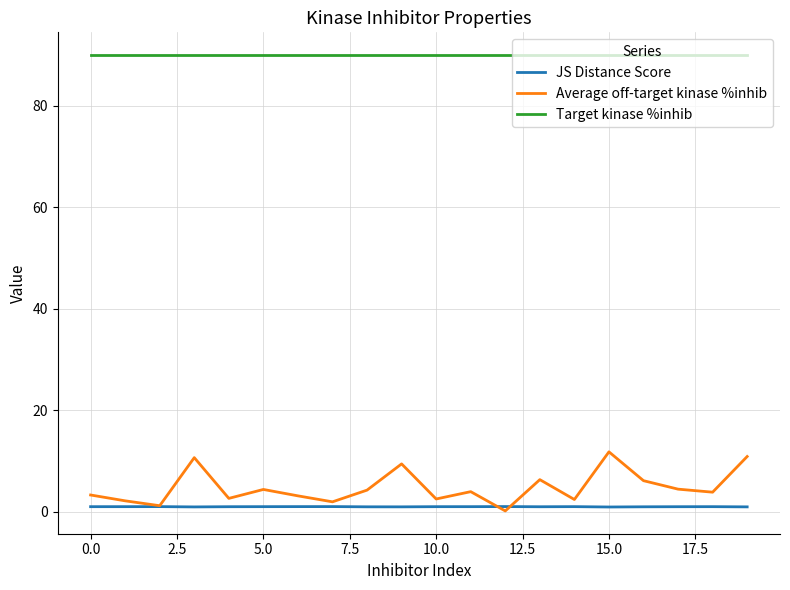

Does the chart have visible grid lines?

Yes